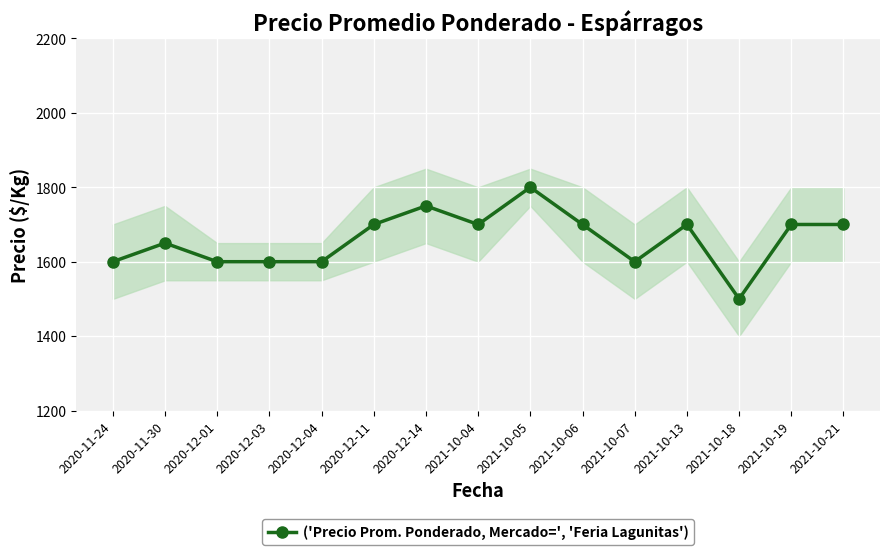

How many values are below 1700?

7